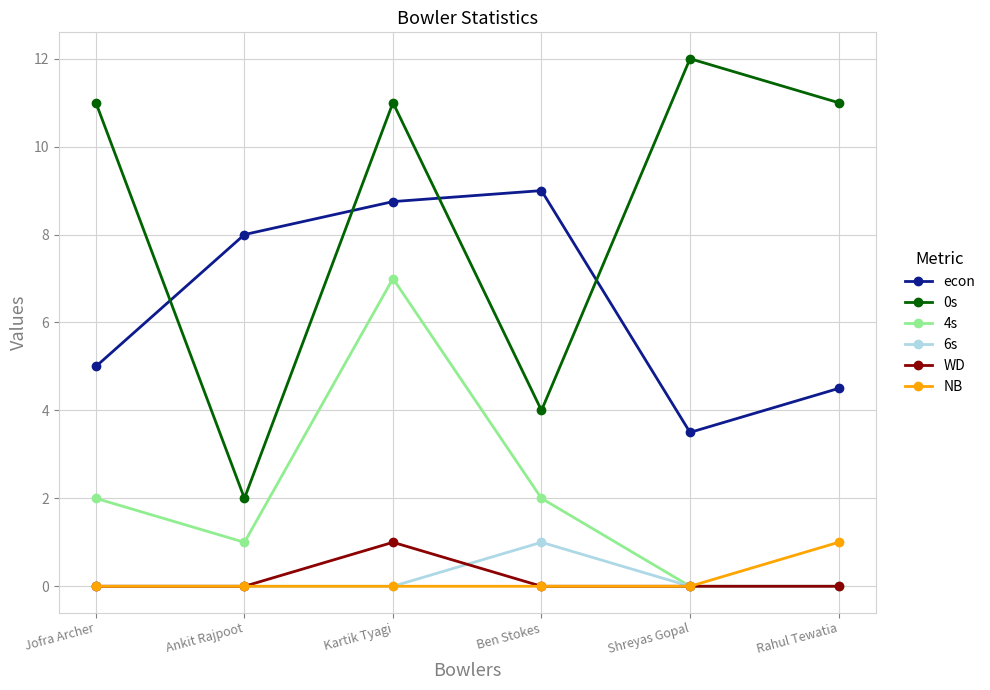

The value of 4s at Ben Stokes is 2.0. True or false?

True